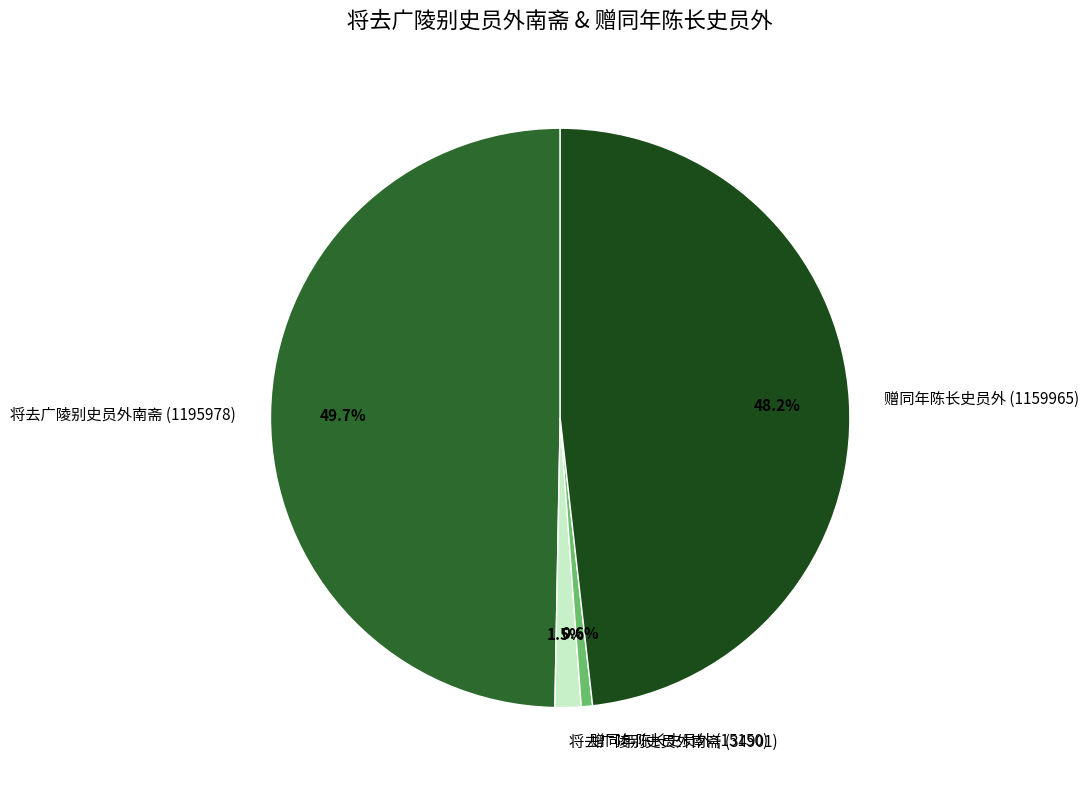

How much of the chart is everything except 将去广陵别史员外南斋 (34901)?

98.5%